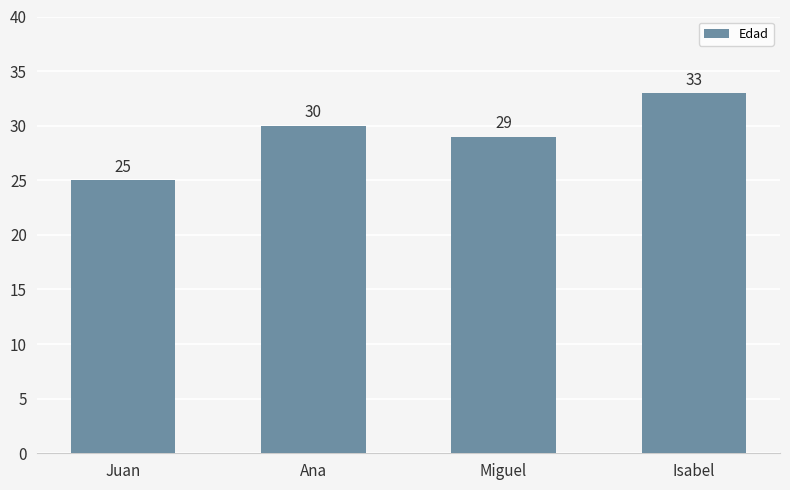

Read the value at Ana.

30